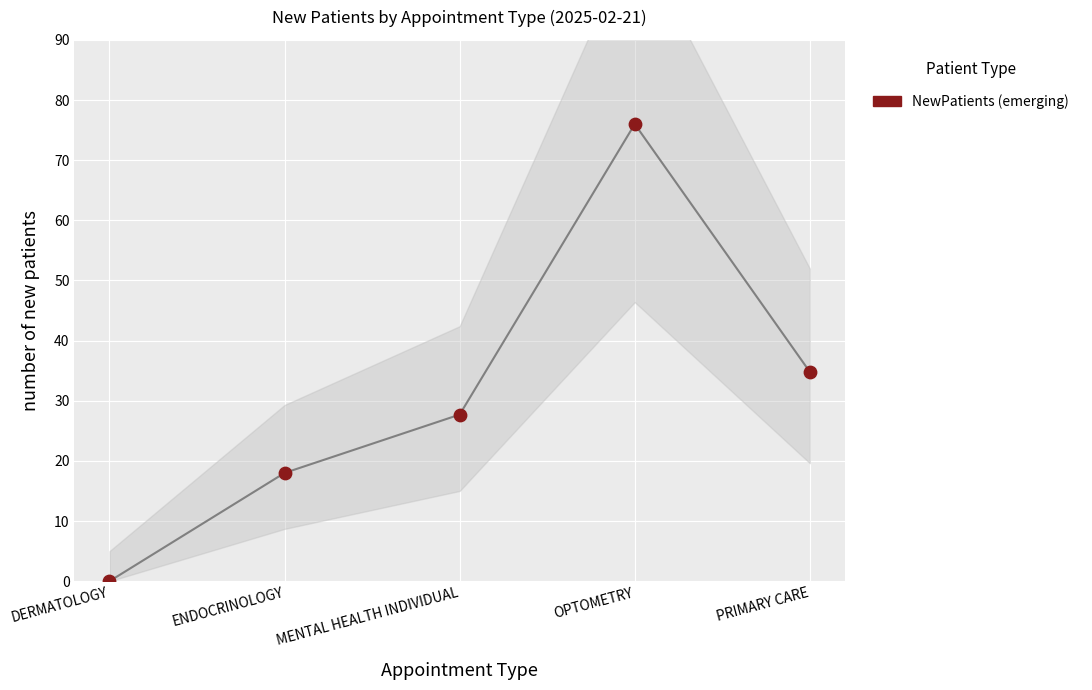

What is the range of Y values (max minus min)?

76.0